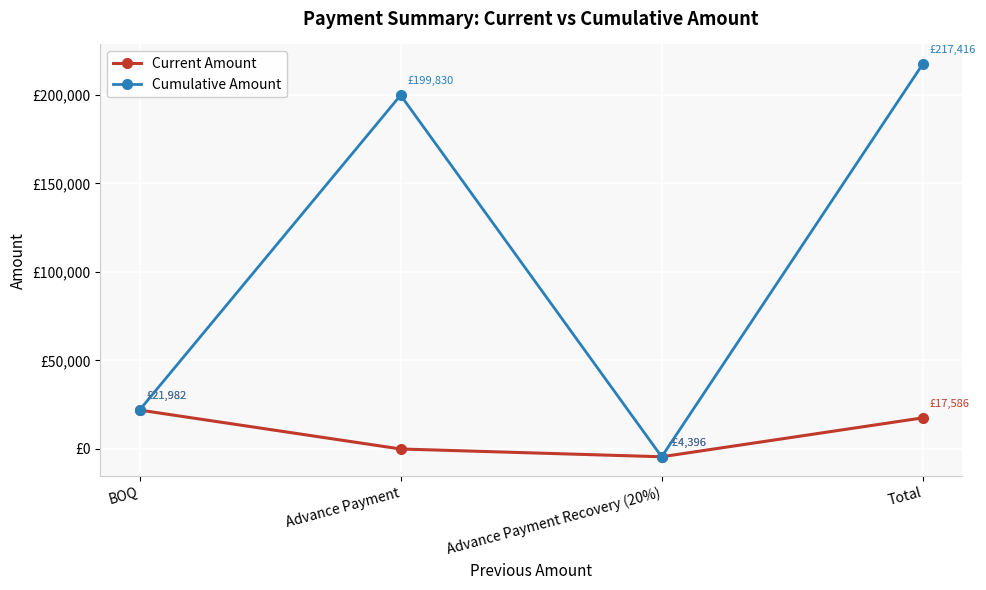

How many interior local peaks does the Cumulative Amount series have?

1